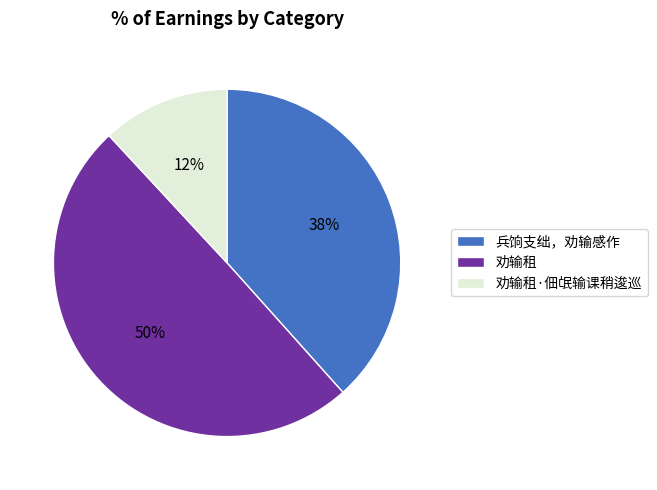

Does 兵饷支绌，劝输感作 represent more than half of the total?

No